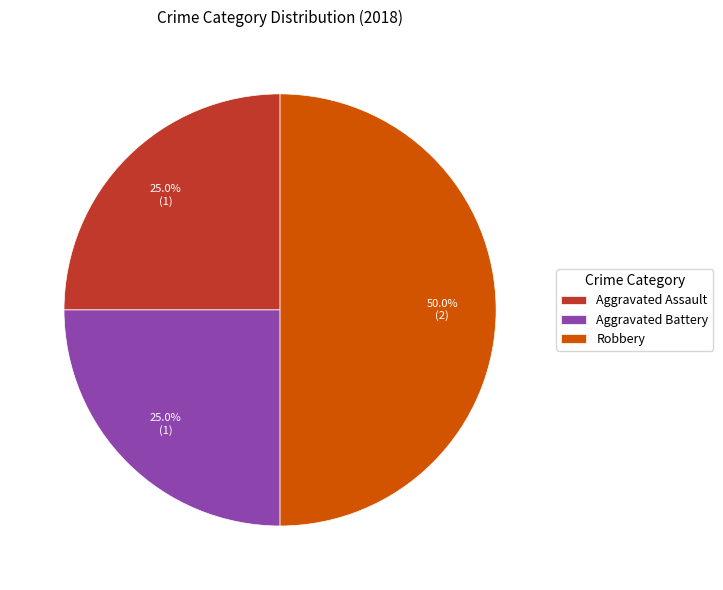

Does Aggravated Assault account for over 50% of the chart?

No